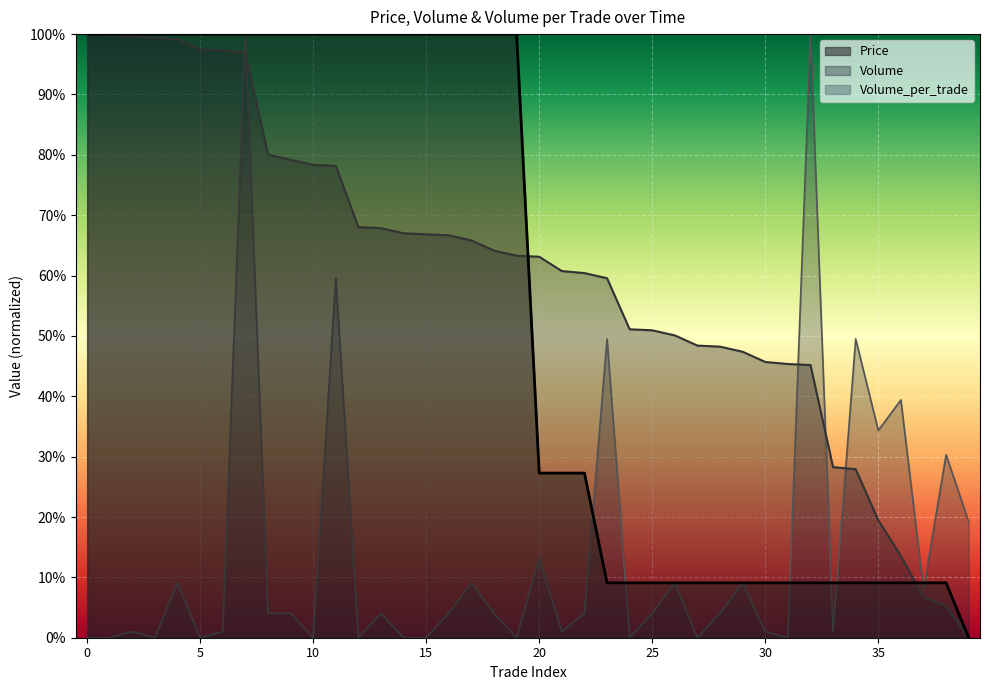

List the labels in order of Volume value, smallest first.

39, 38, 37, 36, 35, 34, 33, 32, 31, 30, 29, 28, 27, 26, 25, 24, 23, 22, 21, 20, 19, 18, 17, 16, 15, 14, 13, 12, 11, 10, 9, 8, 7, 6, 5, 4, 3, 2, 1, 0